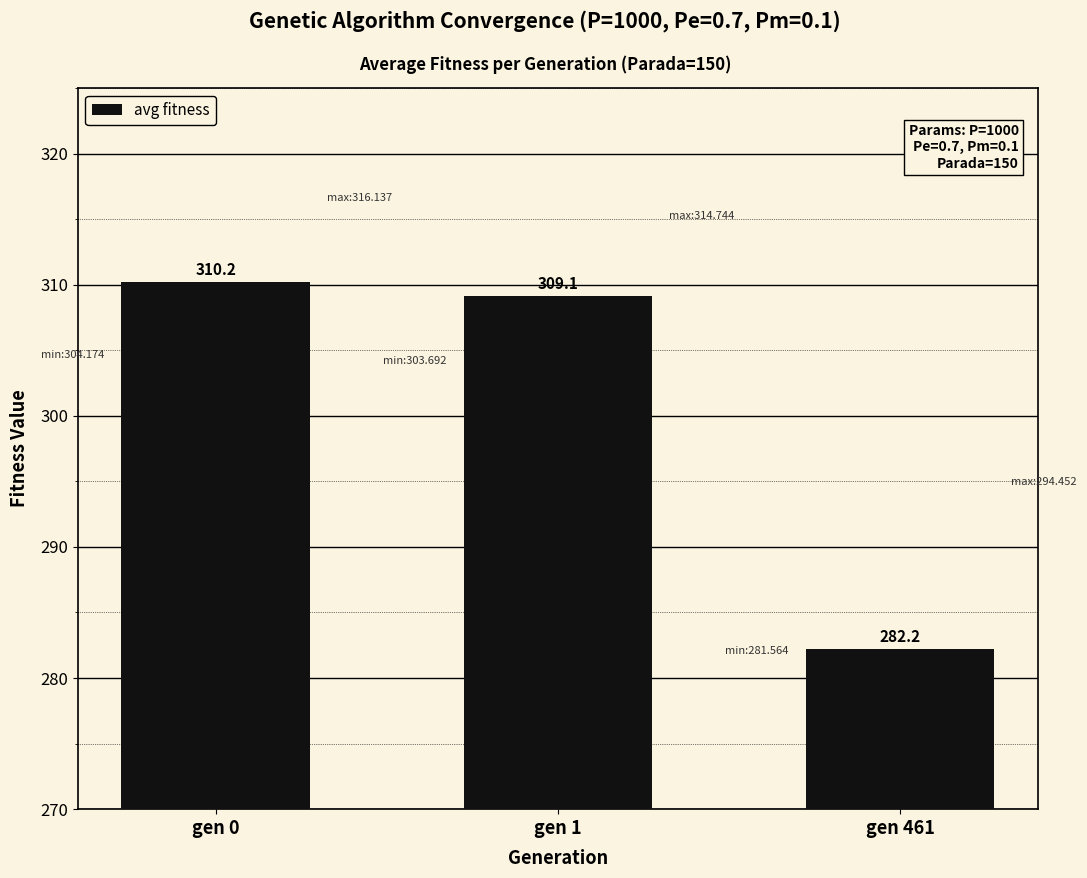

List the labels in order of value, smallest first.

gen 461, gen 1, gen 0